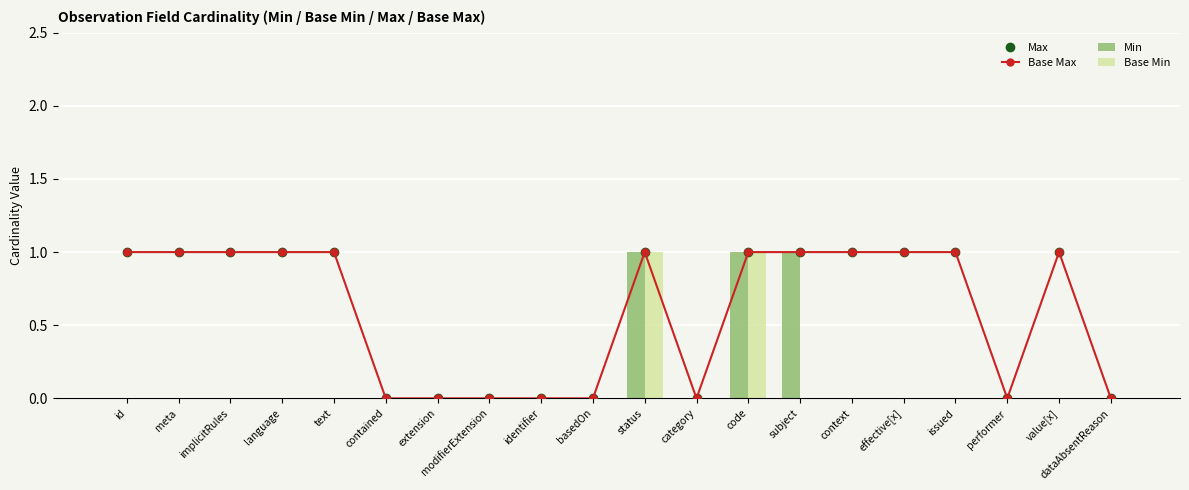

Reading right to left, transcribe all the data shown in this chart.

Max: 0	1	0	1	1	1	1	1	0	1	0	0	0	0	0	1	1	1	1	1
Base Max: 0	1	0	1	1	1	1	1	0	1	0	0	0	0	0	1	1	1	1	1
Min: 0	0	0	0	0	0	1	1	0	1	0	0	0	0	0	0	0	0	0	0
Base Min: 0	0	0	0	0	0	0	1	0	1	0	0	0	0	0	0	0	0	0	0